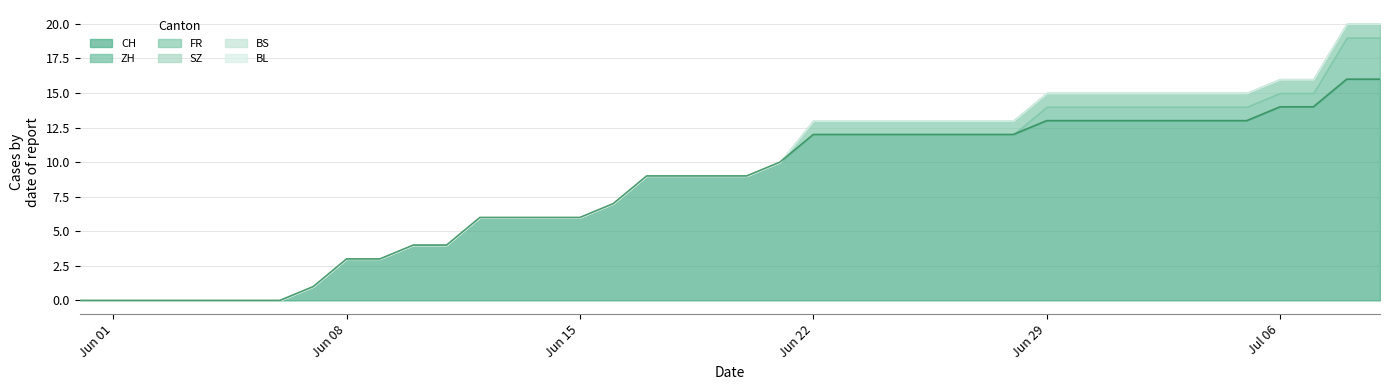

Which series changed the most between 2020-06-30 and 2020-07-05?

CH